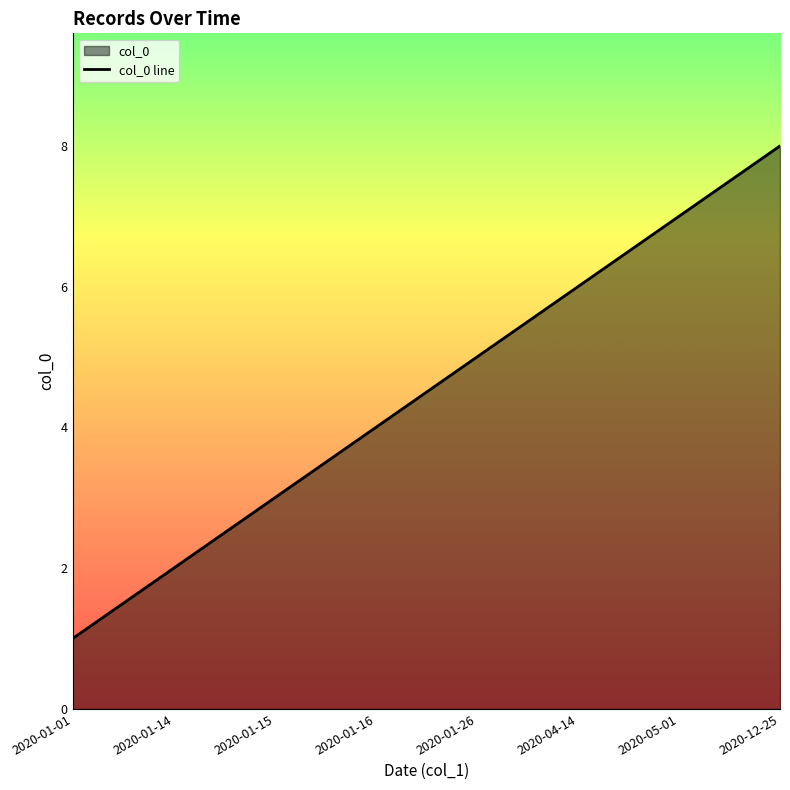

What is the sum of the values at 2020-01-16 and 2020-05-01?

11